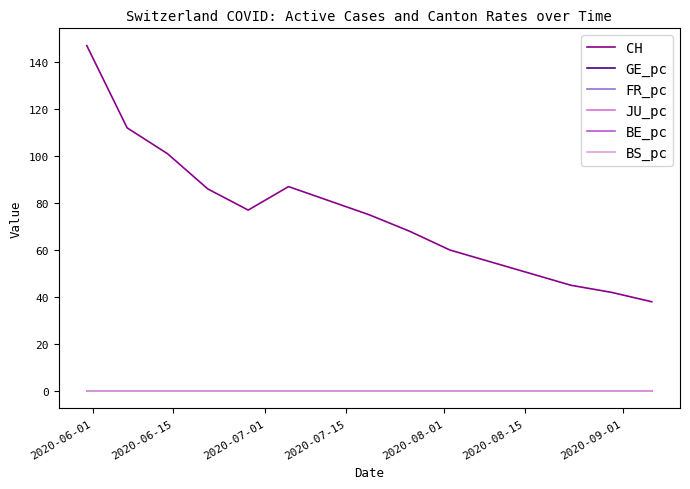

Does the chart display data point markers on the line(s)?

No